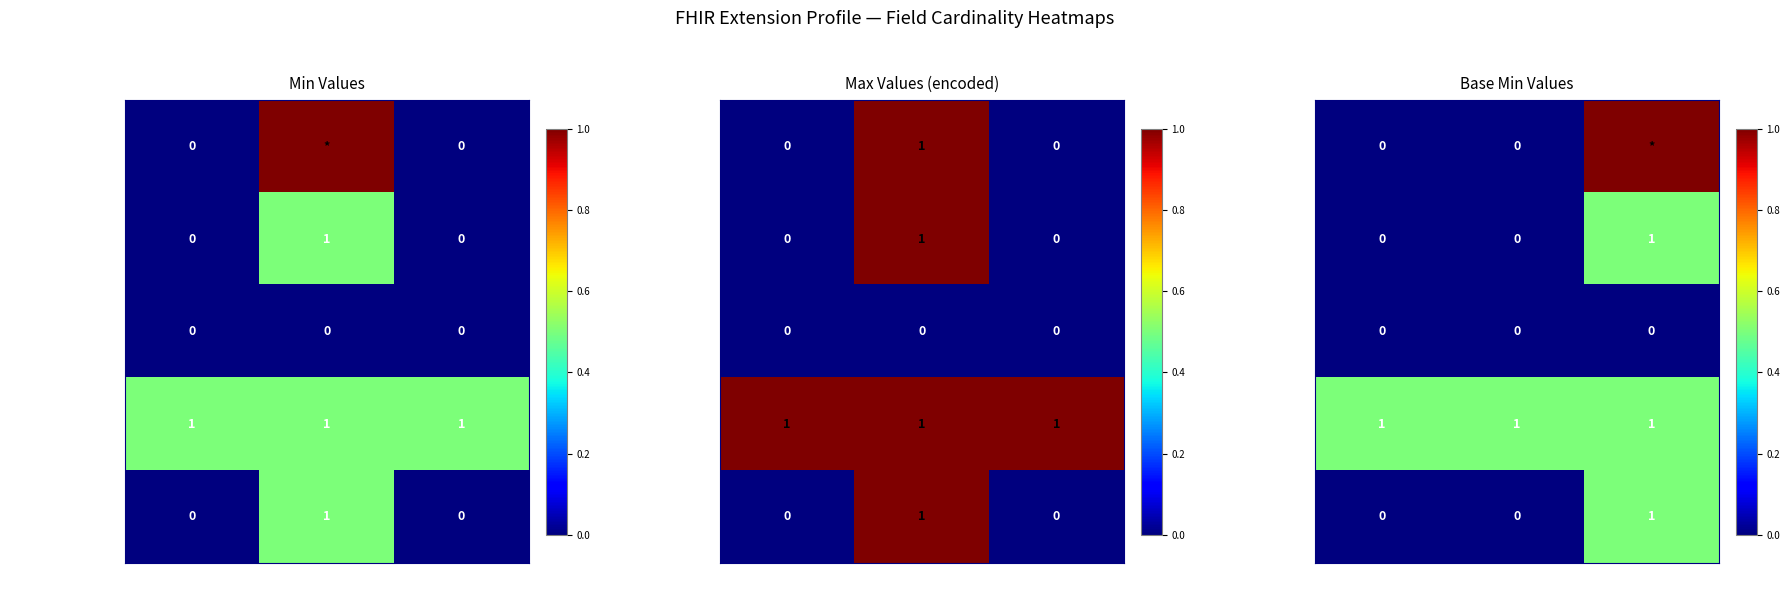

What is the total value across all series at Max?

2.5